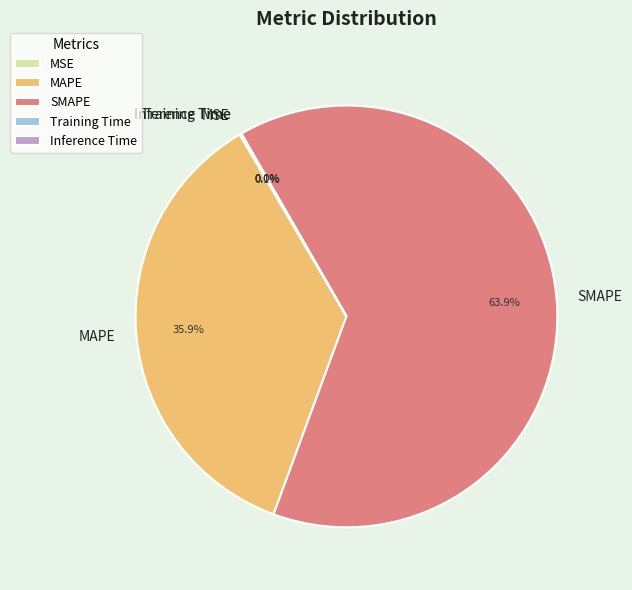

What is the largest slice in the pie chart?

SMAPE